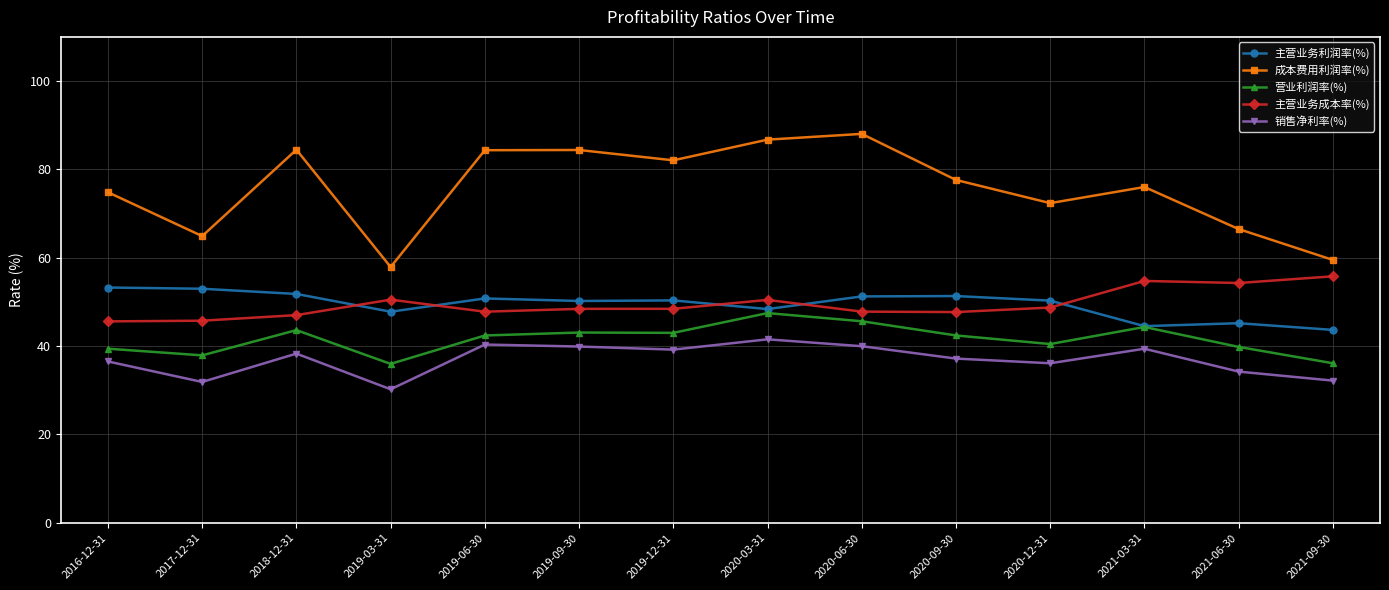

The 销售净利率(%) series shows 38.3 at 2018-12-31. True or false?

True